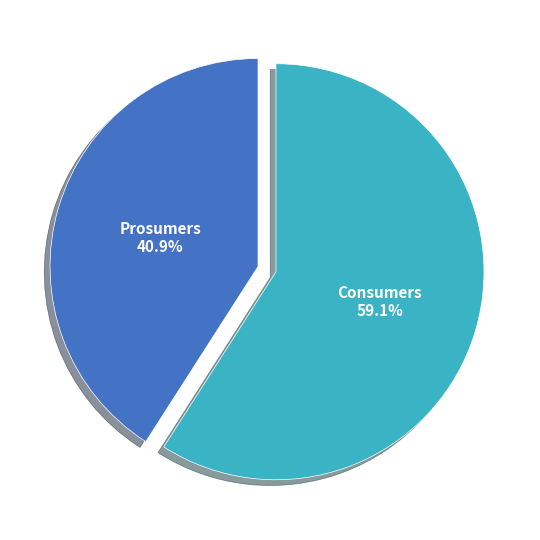

Is there any slice that represents more than half of the pie?

Yes